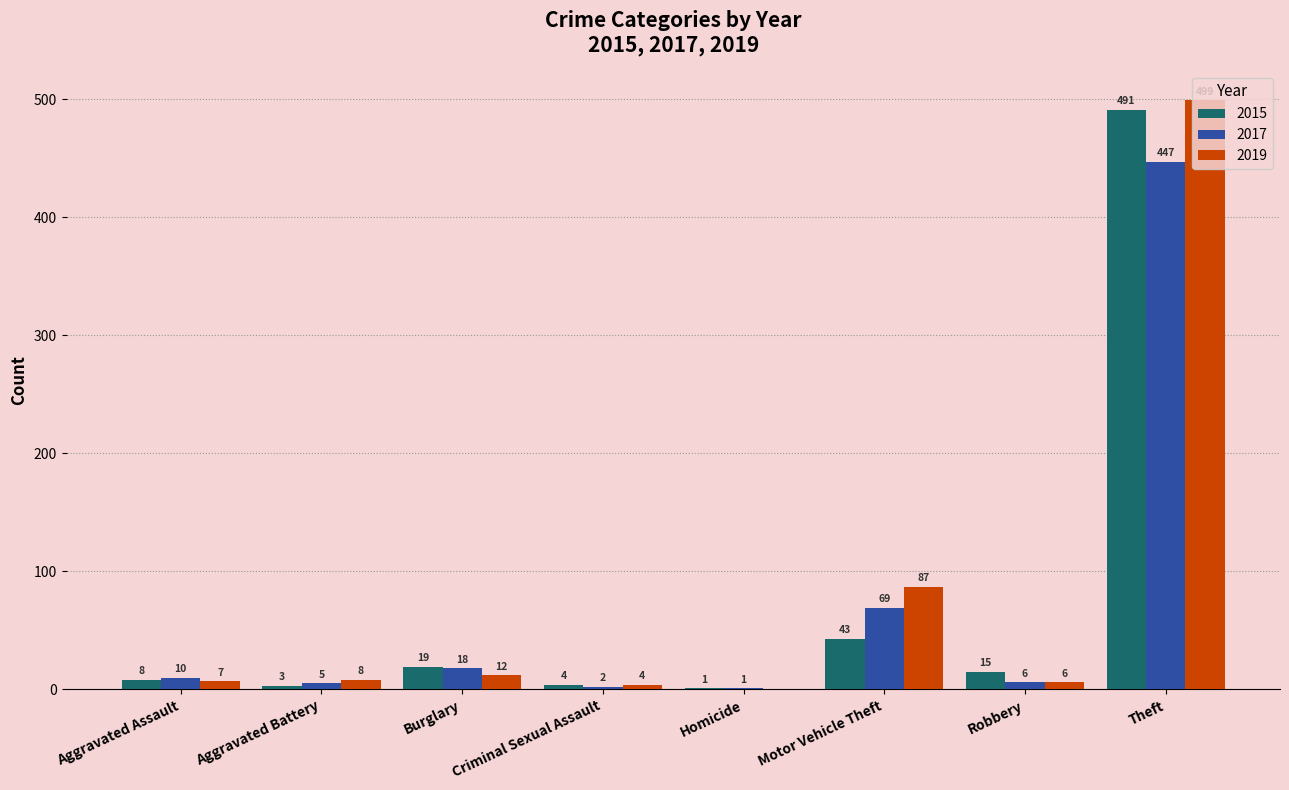

Reading left to right, list all the values displayed in this chart.

2015: 8	3	19	4	1	43	15	491
2017: 10	5	18	2	1	69	6	447
2019: 7	8	12	4	0	87	6	499